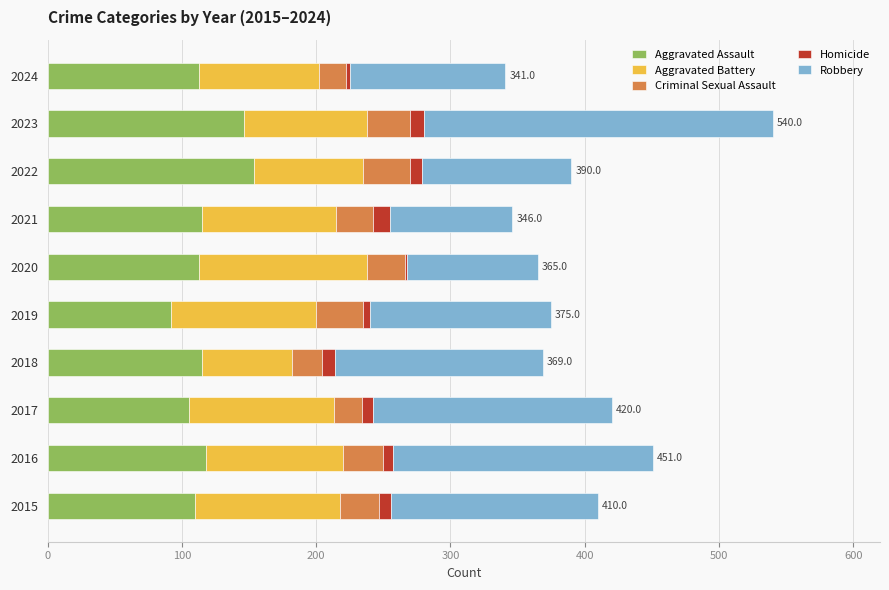

What is the difference between the second highest and second lowest values in the Aggravated Assault series?

41